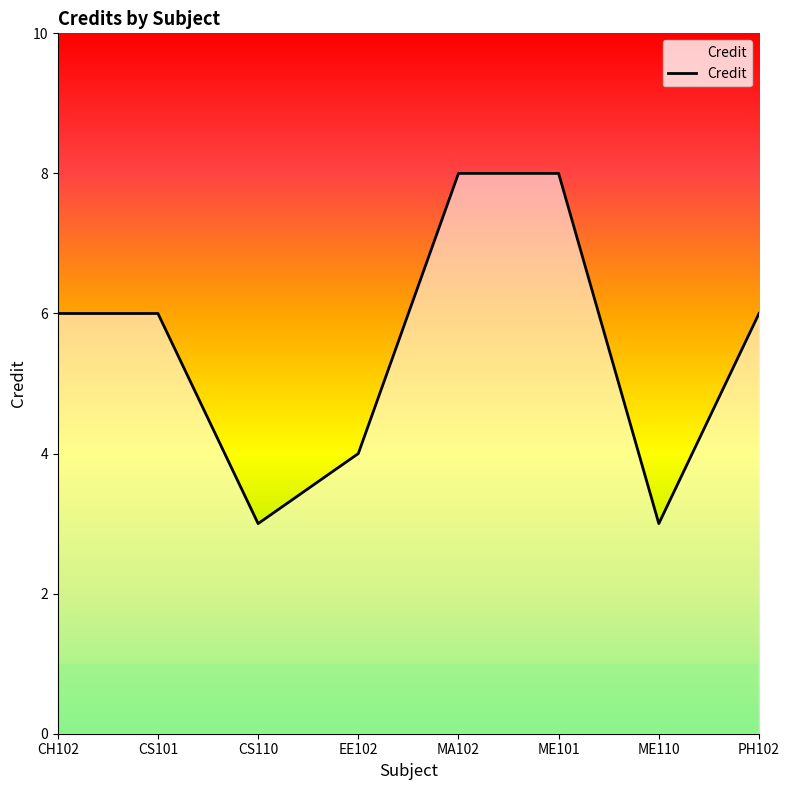

How many interior local valleys (lower than both neighbors) does the data have?

2